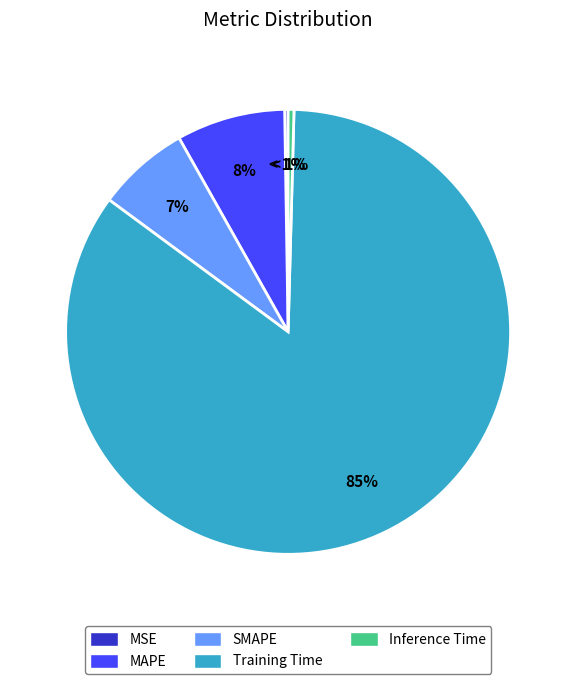

How much of the chart is everything except Training Time?

15.3%